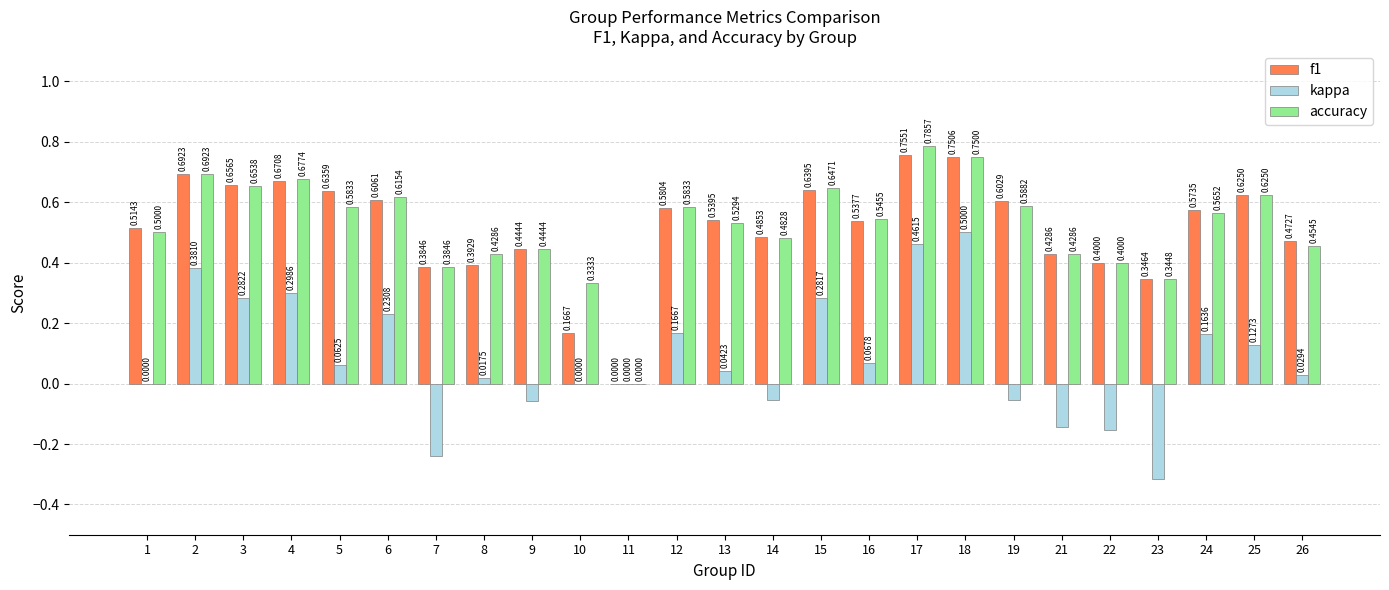

Which series has the largest total across all categories?

accuracy